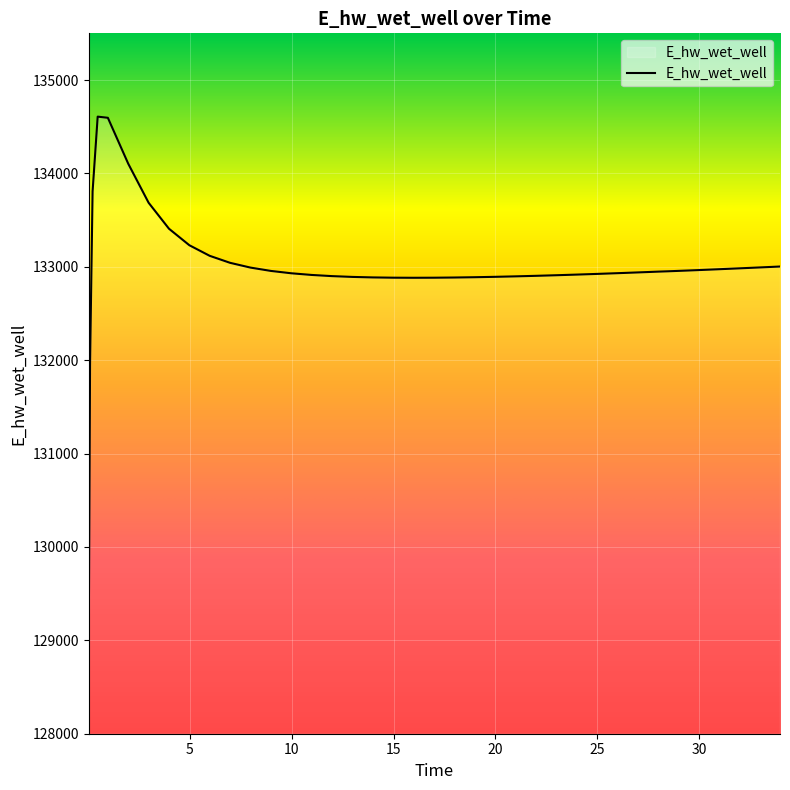

What is the difference between the maximum and minimum values?

5545.2